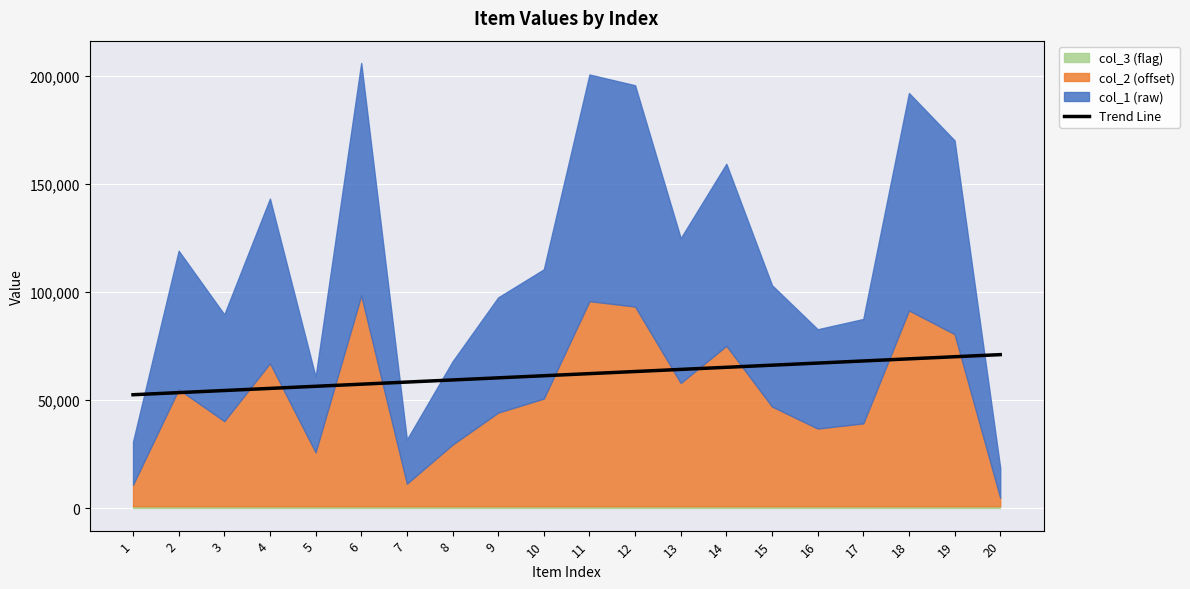

Reading right to left, list all the values displayed in this chart.

71117.7	70141.3	69164.8	68188.4	67211.9	66235.5	65259.1	64282.6	63306.2	62329.7	61353.3	60376.8	59400.4	58423.9	57447.5	56471.1	55494.6	54518.2	53541.7	52565.3